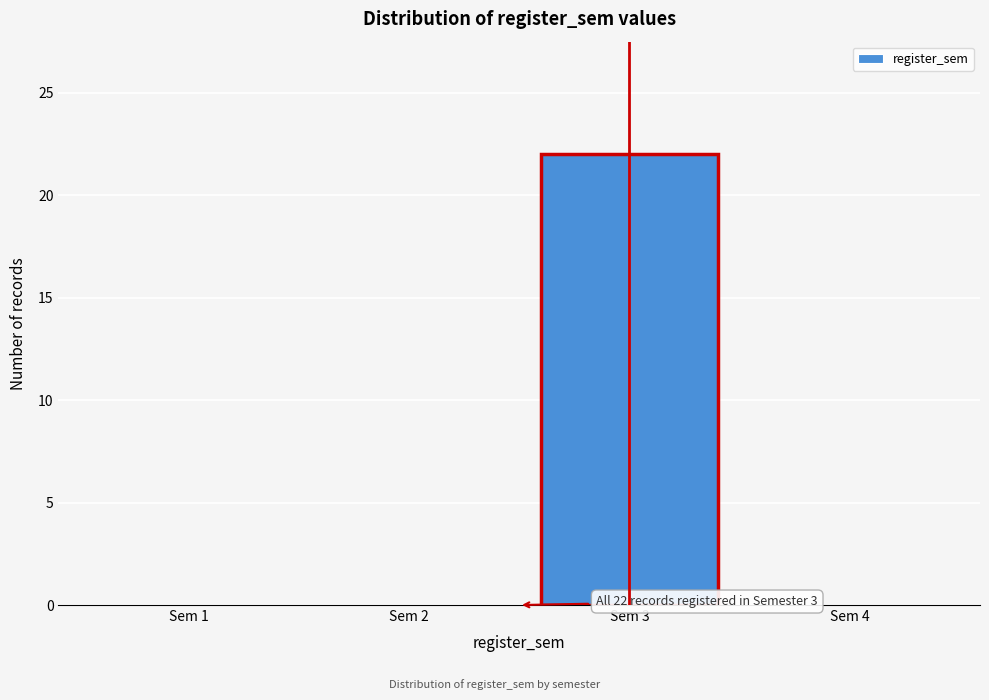

Reading left to right, transcribe all the data shown in this chart.

Sem 1=0	Sem 2=0	Sem 3=22	Sem 4=0